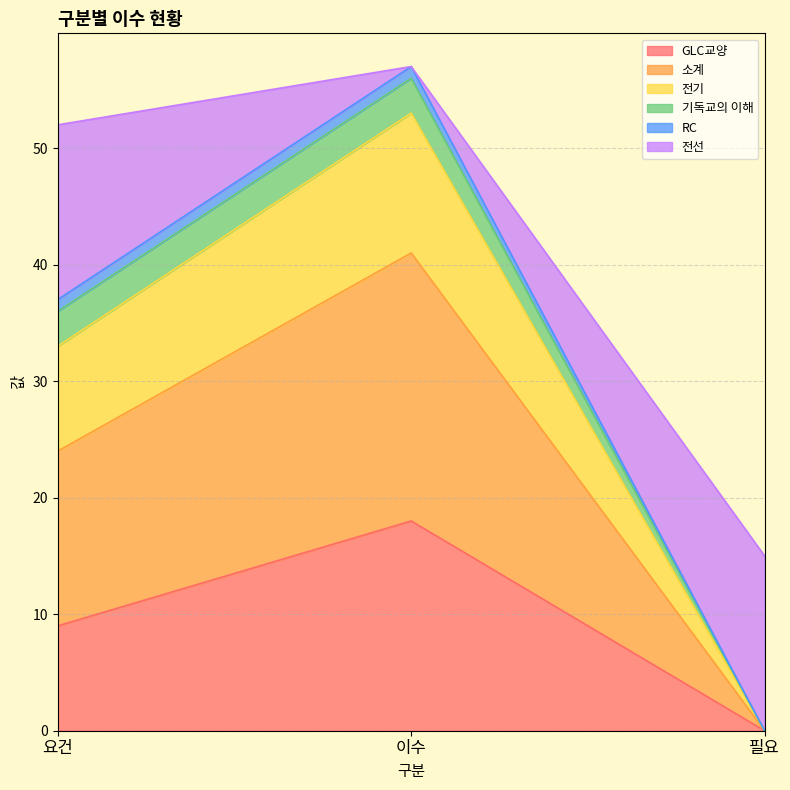

What is the label of the 1st point from the right?

필요